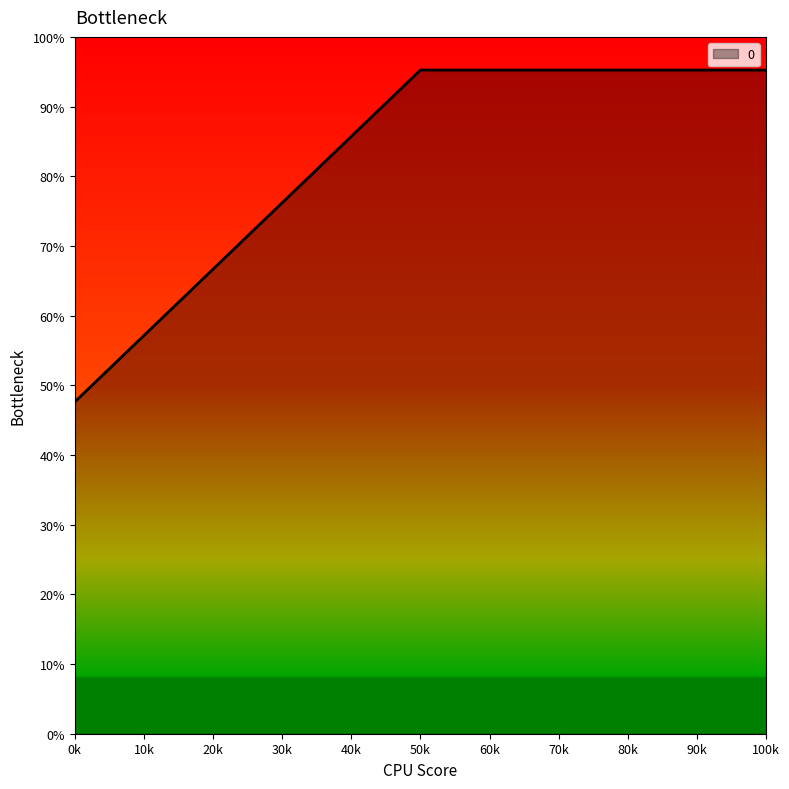

What is the difference between the values at 100k and 0k?

47.6